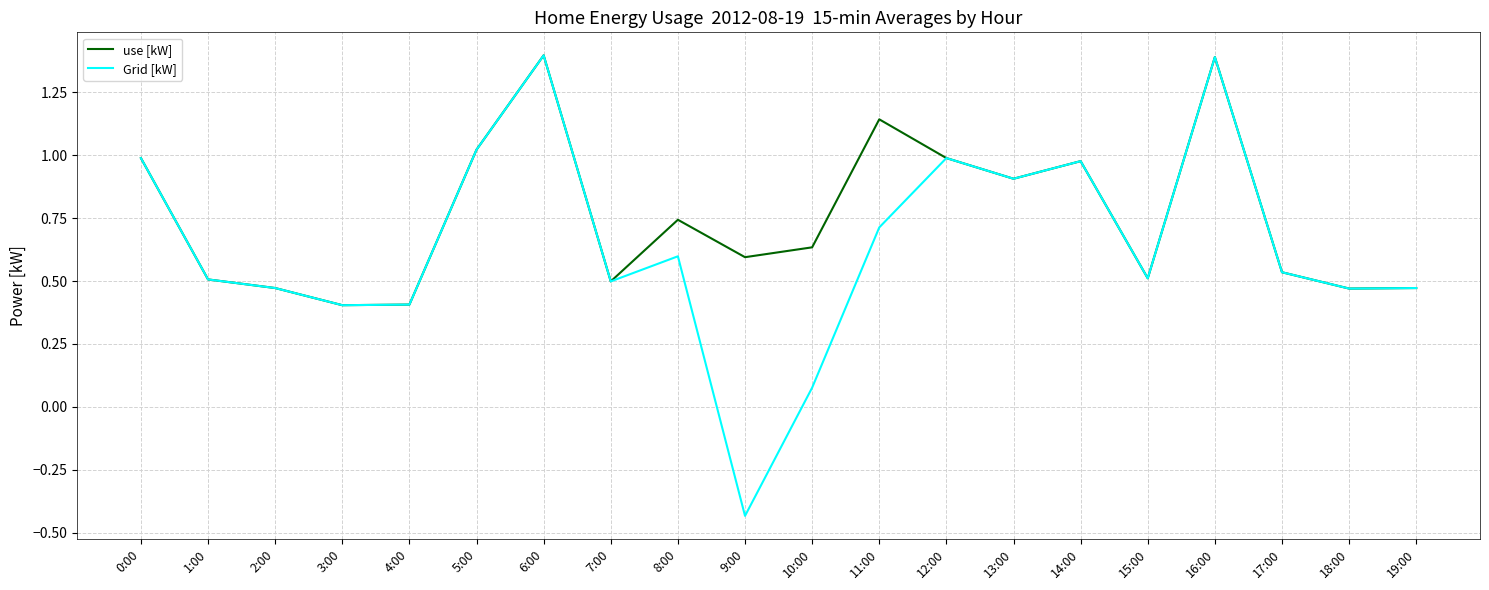

True or false: use [kW] has a value of 0.5 at 2:00.

True